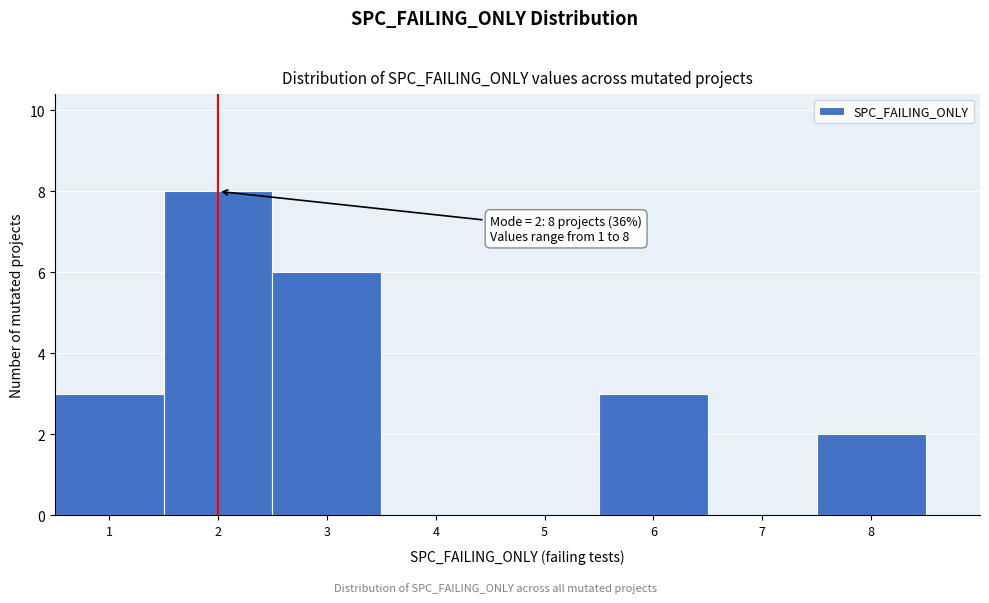

Over which range of the x-axis is the bar tallest?

1.5 to 2.5